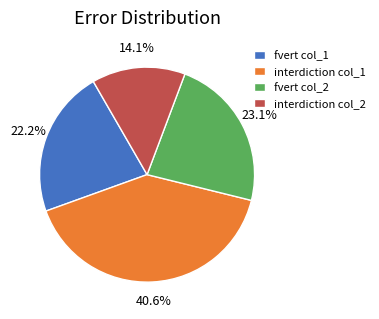

Is there a majority slice in this chart?

No